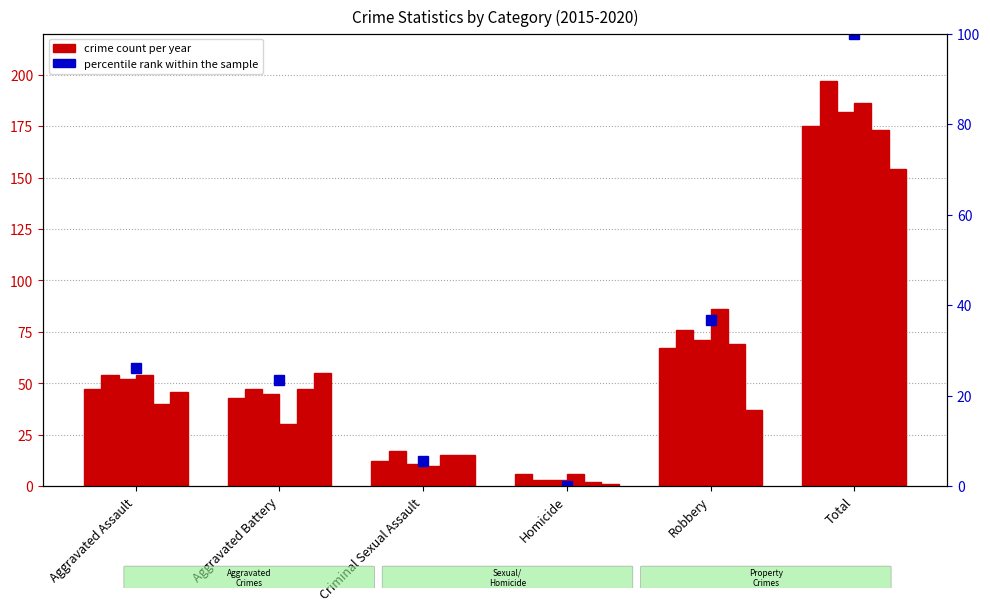

Reading right to left, transcribe all the data shown in this chart.

Total=100.0	Robbery=36.8	Homicide=0.0	Criminal Sexual Assault=5.6	Aggravated Battery=23.5	Aggravated Assault=26.0